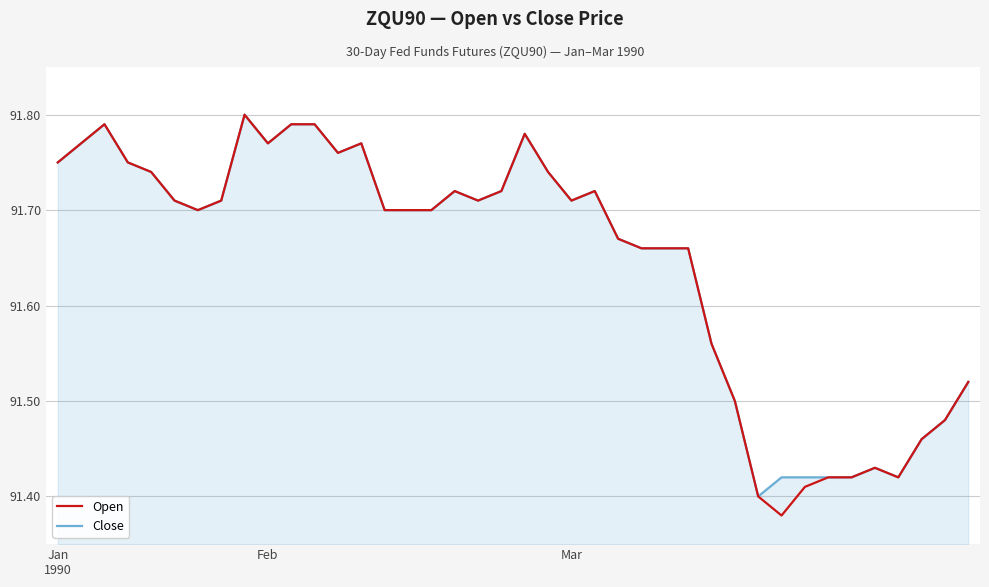

Which series has the largest range (max minus min)?

Open